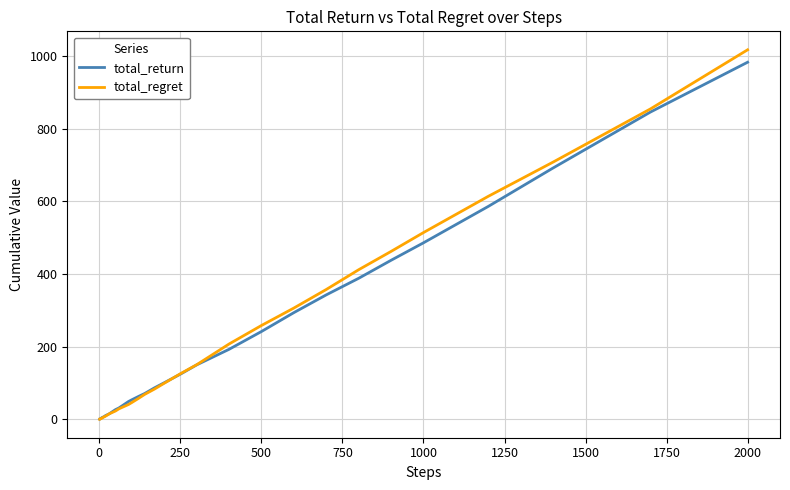

What is the maximum value shown in the chart?

1017.1